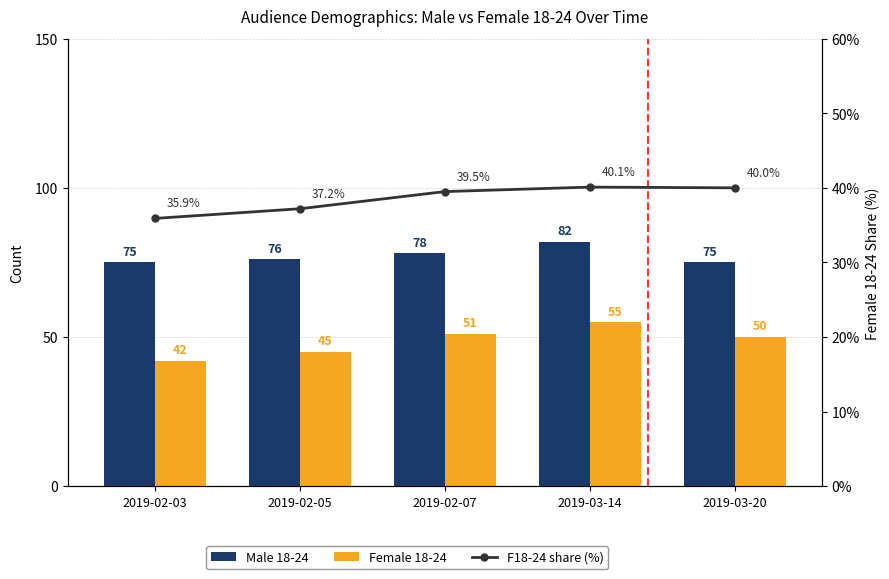

Reading right to left, extract all data points from this chart.

Male 18-24: 2019-03-20=75.0	2019-03-14=82.0	2019-02-07=78.0	2019-02-05=76.0	2019-02-03=75.0
Female 18-24: 2019-03-20=50.0	2019-03-14=55.0	2019-02-07=51.0	2019-02-05=45.0	2019-02-03=42.0
F18-24 share (%): 2019-03-20=40.0	2019-03-14=40.1	2019-02-07=39.5	2019-02-05=37.2	2019-02-03=35.9